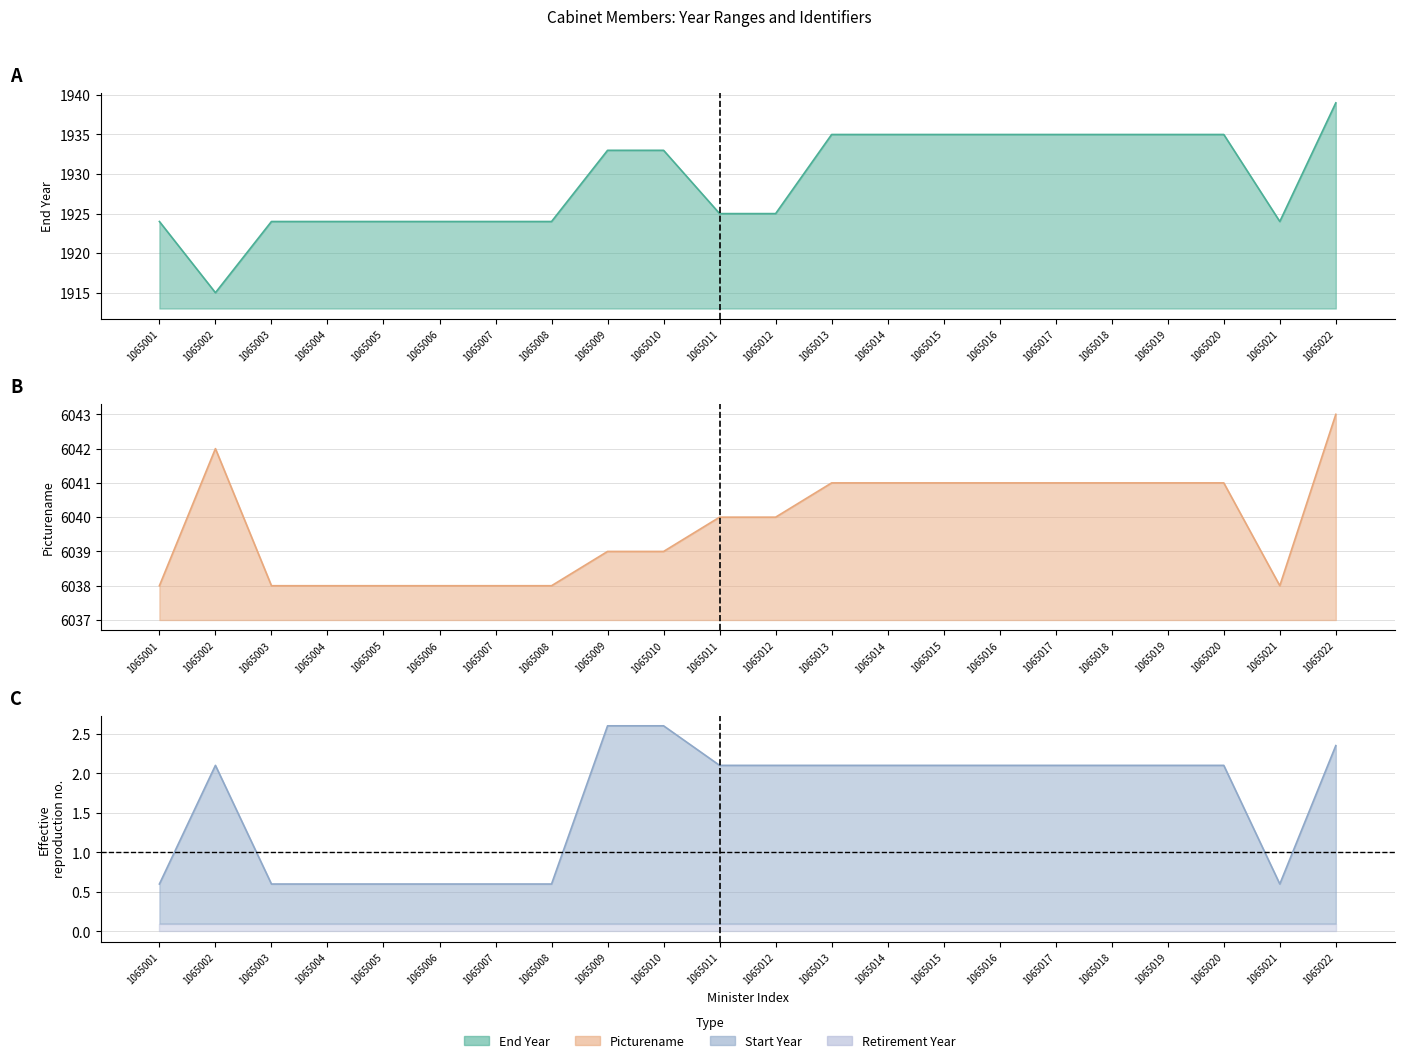

True or false: End Year has a value of 728.5 at 1065017.

False